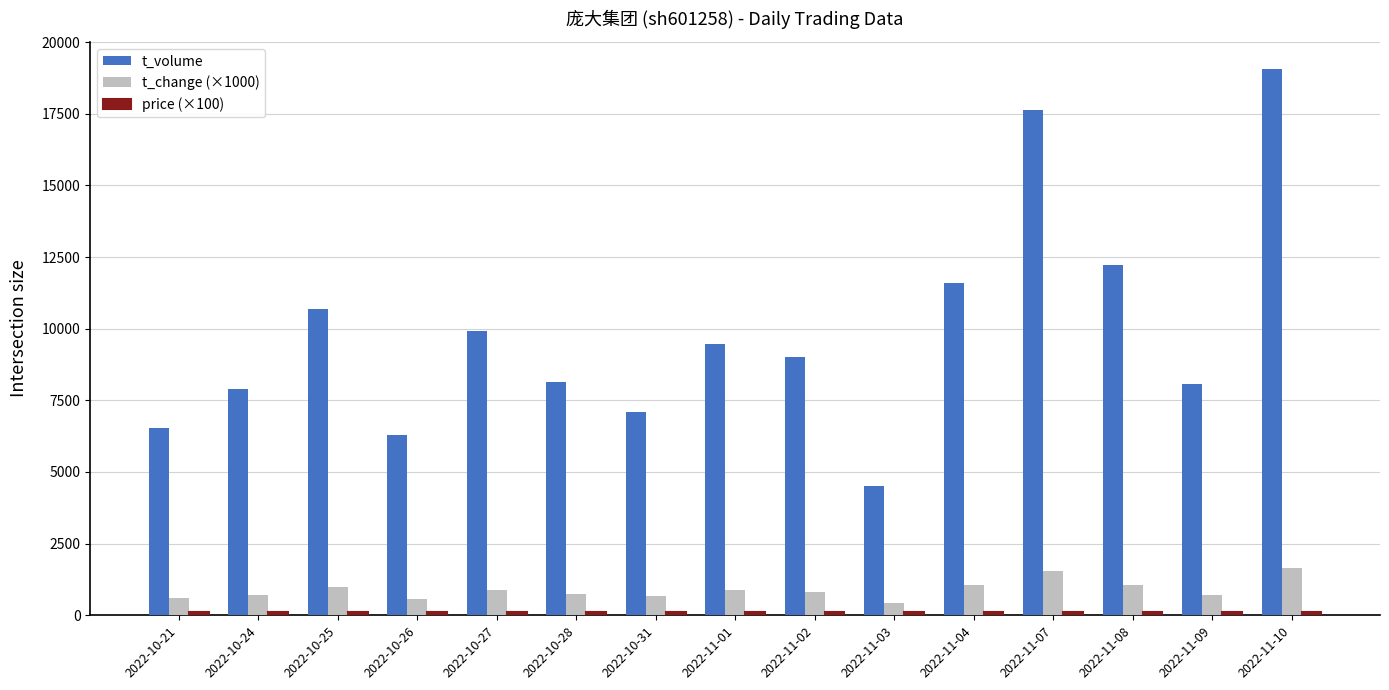

What is the lowest value of the t_volume series?

4505.0